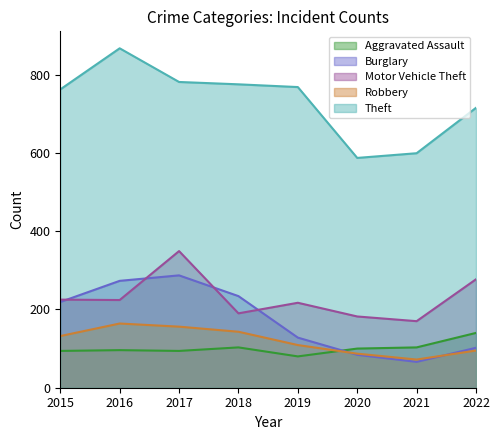

Count the number of data series in this chart.

5